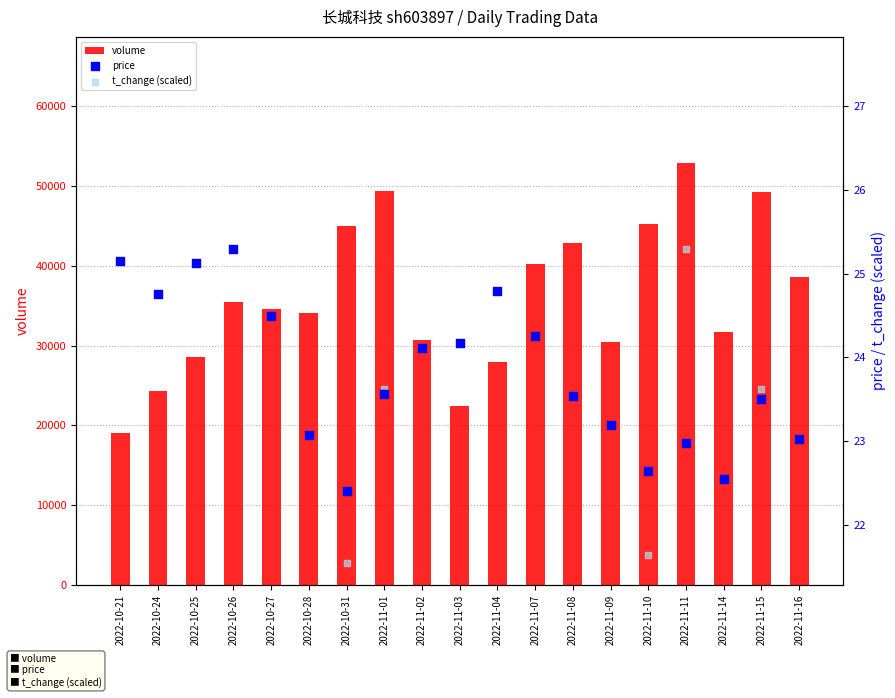

Which series contains the lowest Y value?

t_change (scaled)